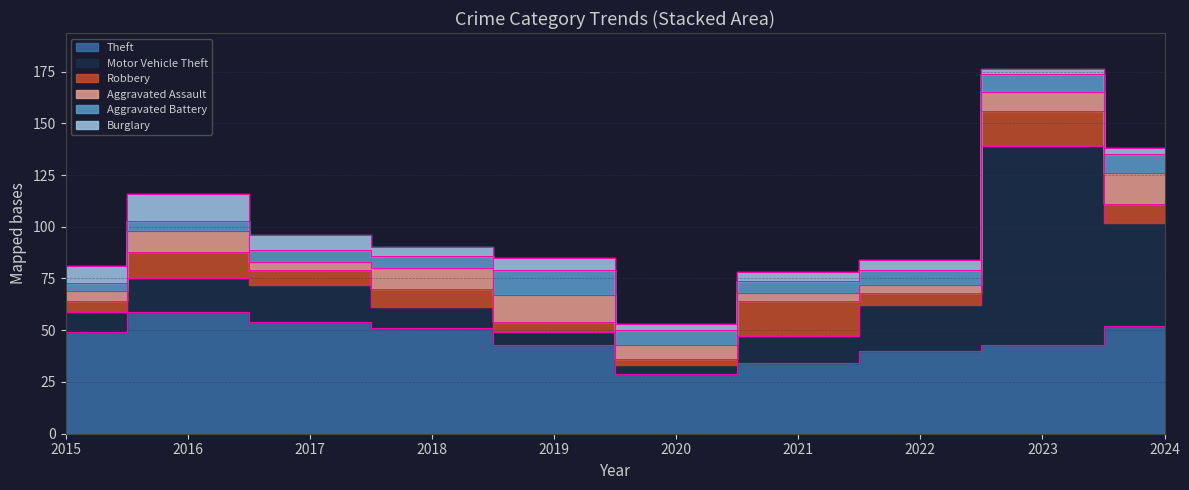

What is the sum of all Aggravated Assault values?

81